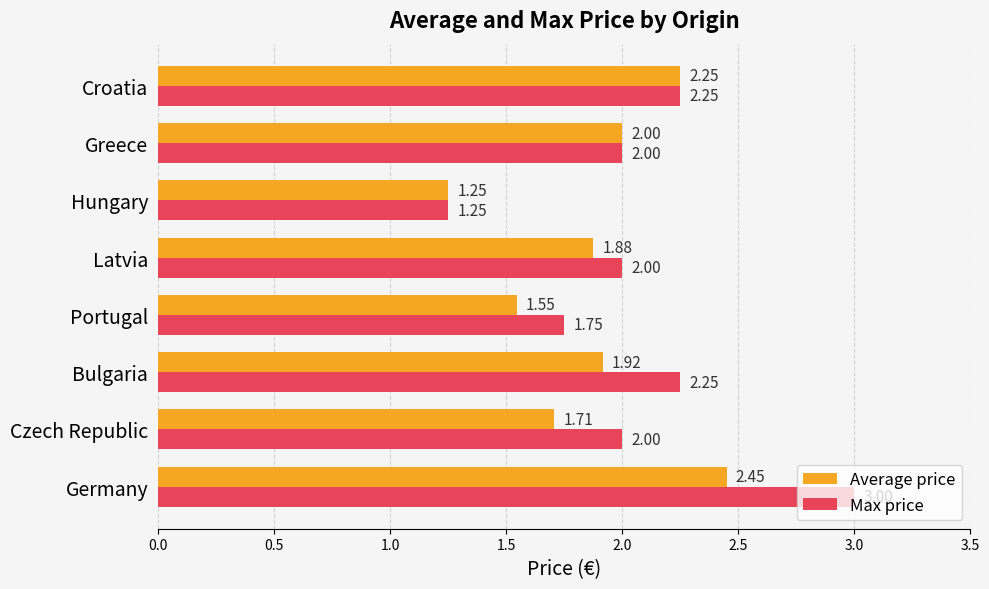

At which label does Max price reach its peak?

Germany